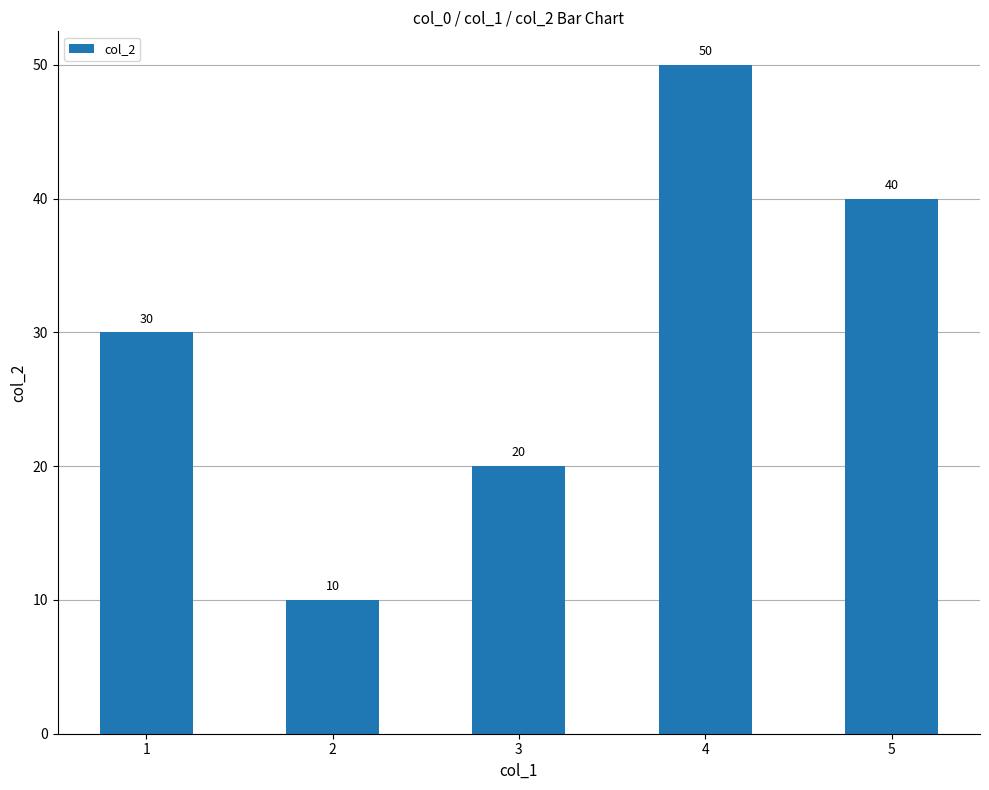

Approximately how many times larger is the value at 1 compared to 2?

3.0